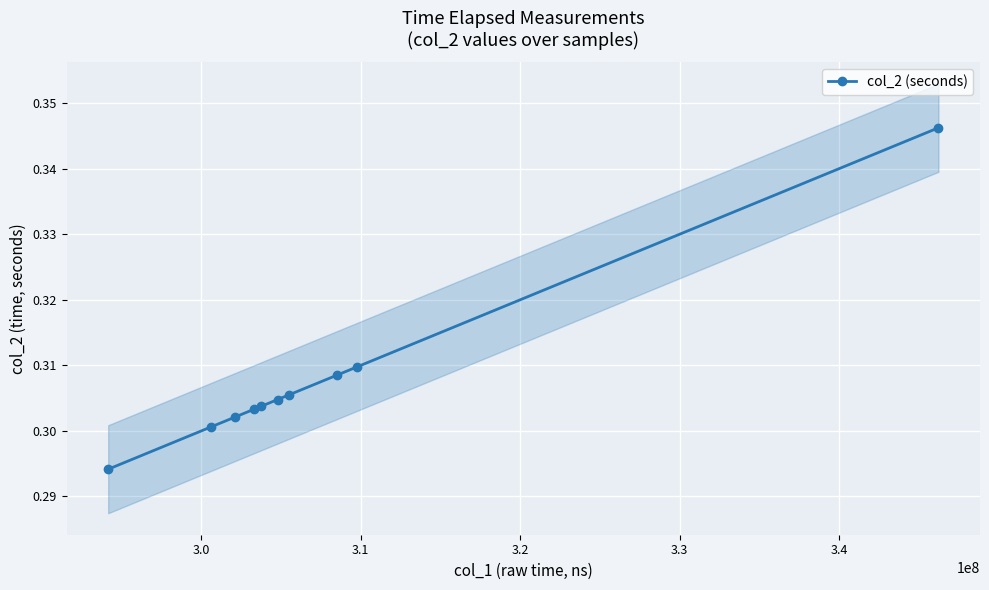

How many col_2 (seconds) values are between 0 and 1?

10